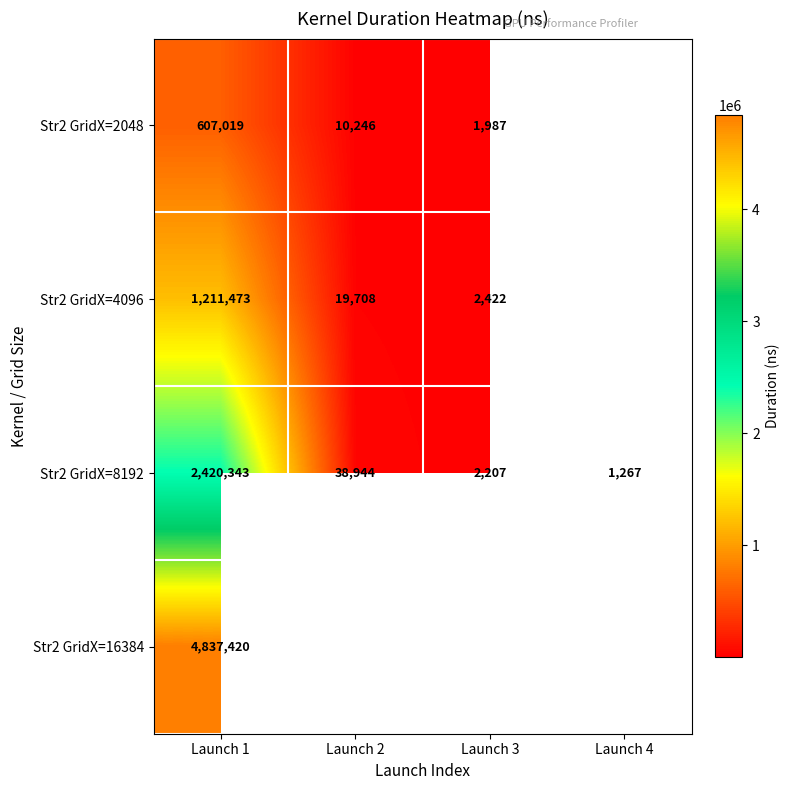

What is the difference between the highest and lowest values at Launch 1?

4230401